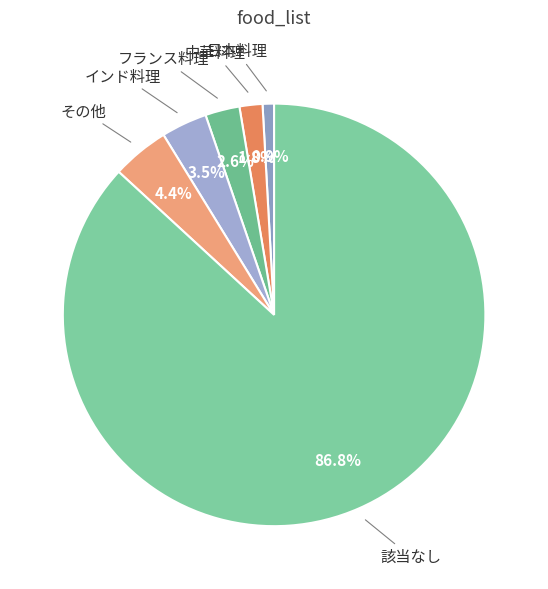

Count the number of slices in the pie.

6